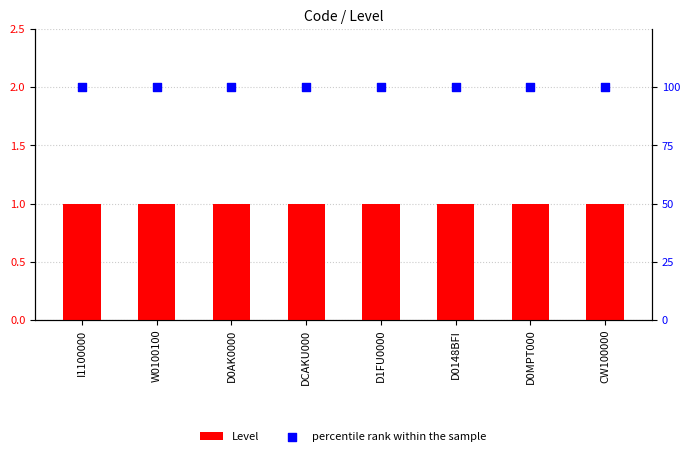

Which series has the largest total across all categories?

percentile rank within the sample